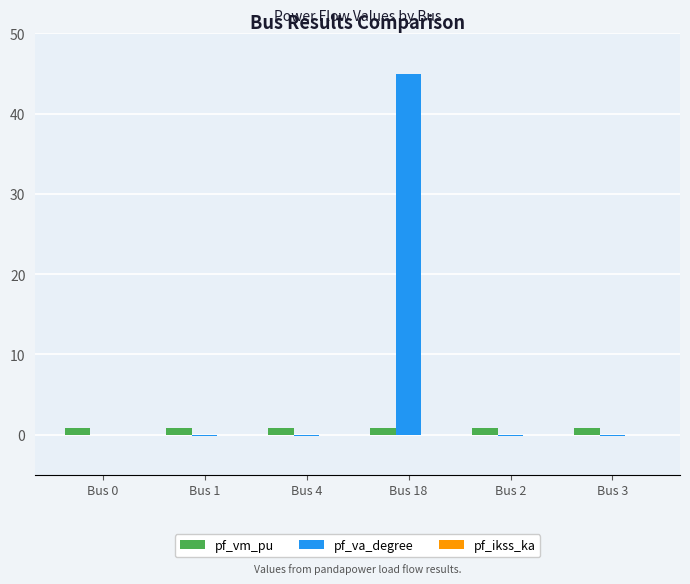

Is the value of pf_vm_pu at Bus 2 greater than the value of pf_va_degree at Bus 4?

Yes